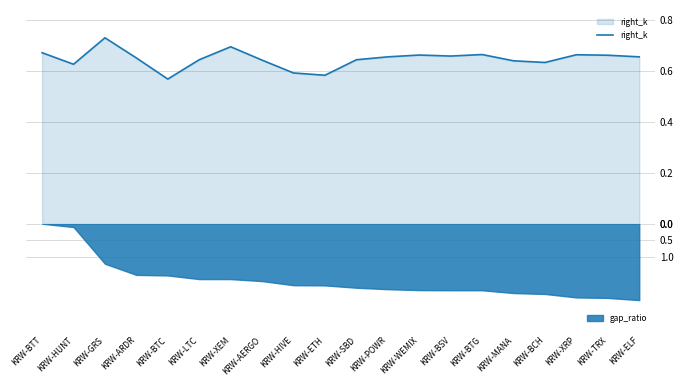

What is the minimum value shown in the chart?

0.6